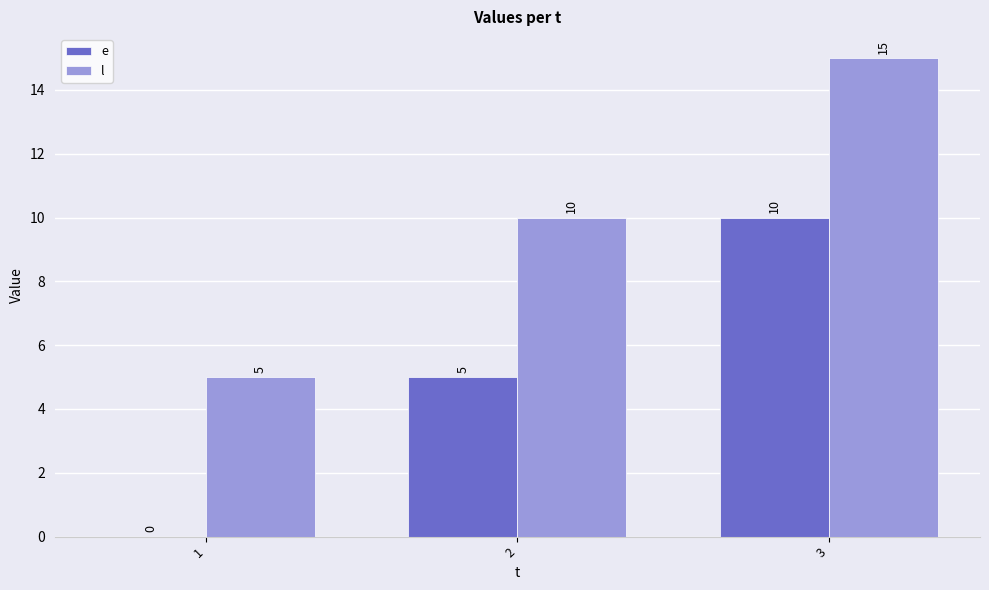

What is the approximate value of e at 2?

5